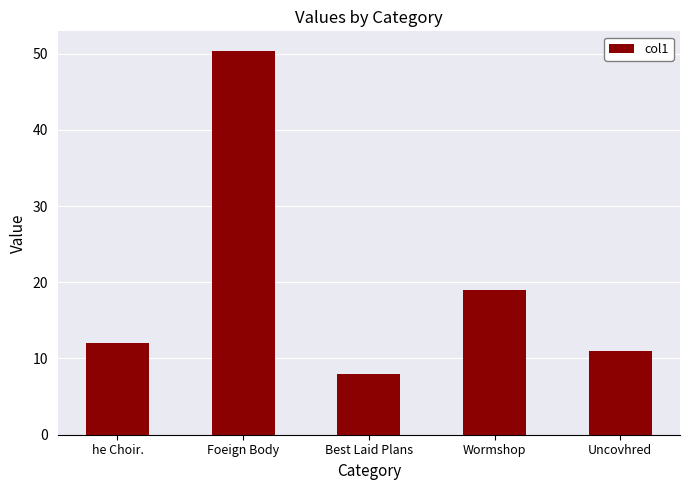

Approximately how many times larger is the value at Wormshop compared to Foeign Body?

0.4